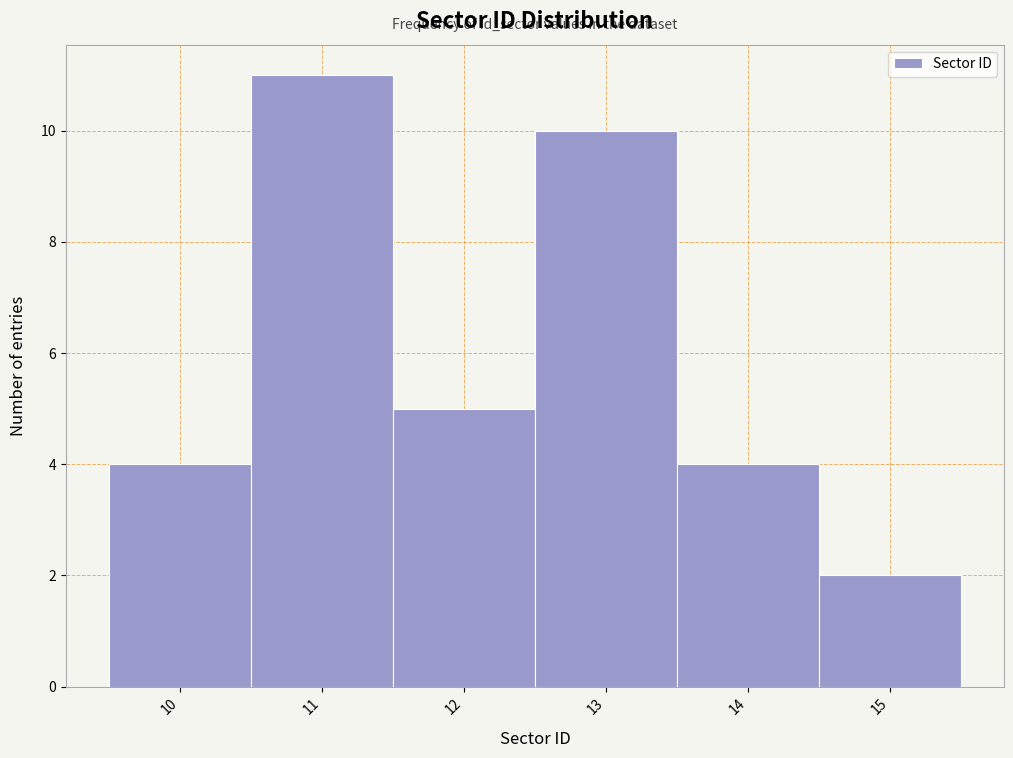

Reading left to right, transcribe this chart: for each bar, give the range it covers on the x-axis and its height. The values are not printed on the chart, so give them approximately, as read against the axis.

9.5 to 10.5: 4
10.5 to 11.5: 11
11.5 to 12.5: 5
12.5 to 13.5: 10
13.5 to 14.5: 4
14.5 to 15.5: 2